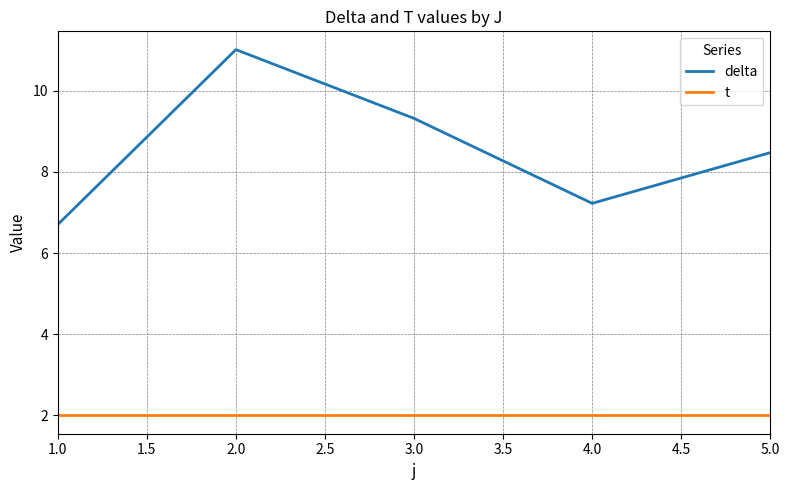

What position from the left is 4.0?

4